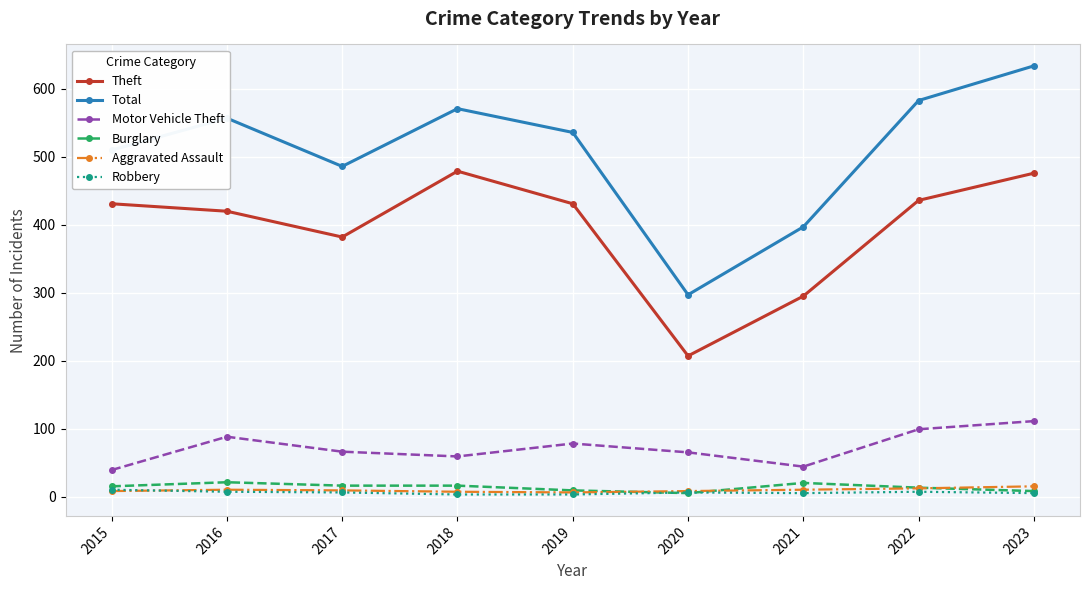

What is the sum of all Robbery values?

52